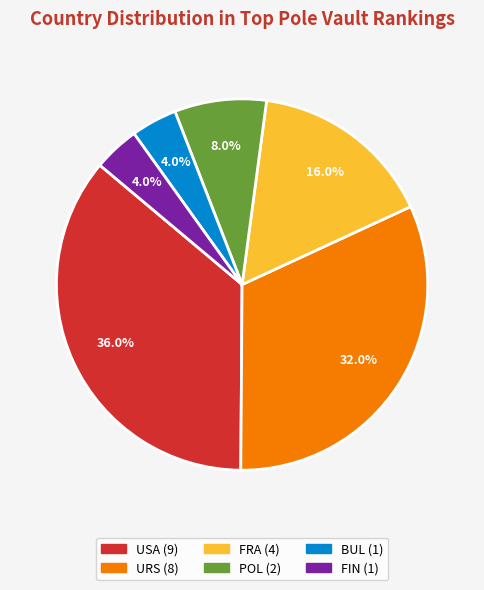

Count the number of slices in the pie.

6